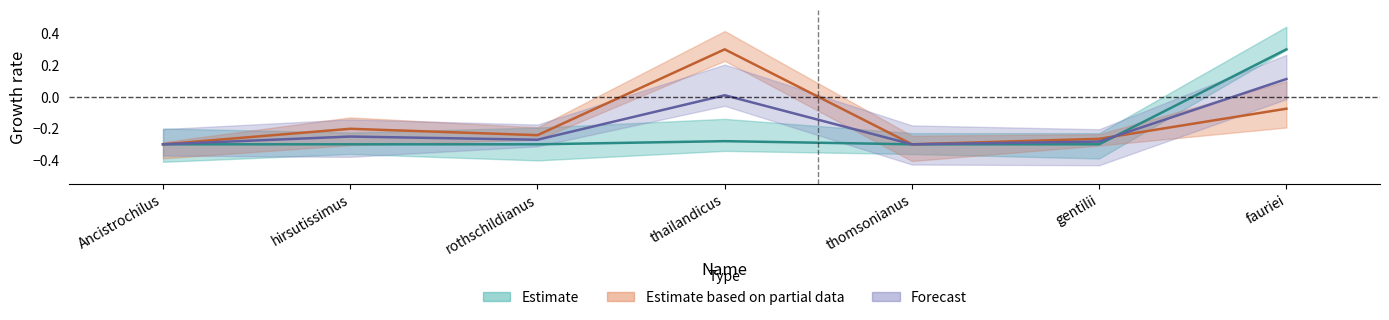

At which label is year closest to 0?

fauriei